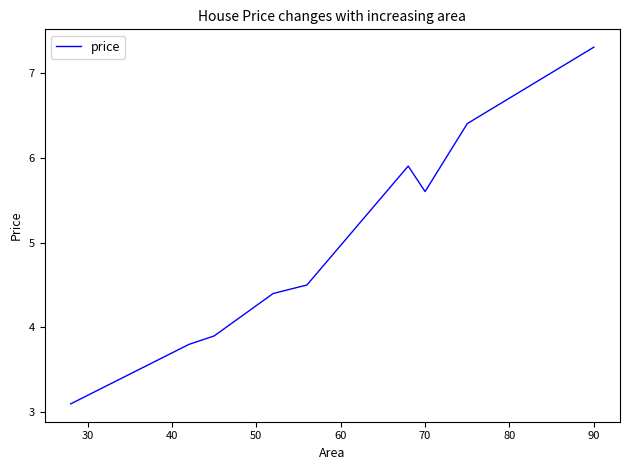

Does the chart display data point markers on the line(s)?

No